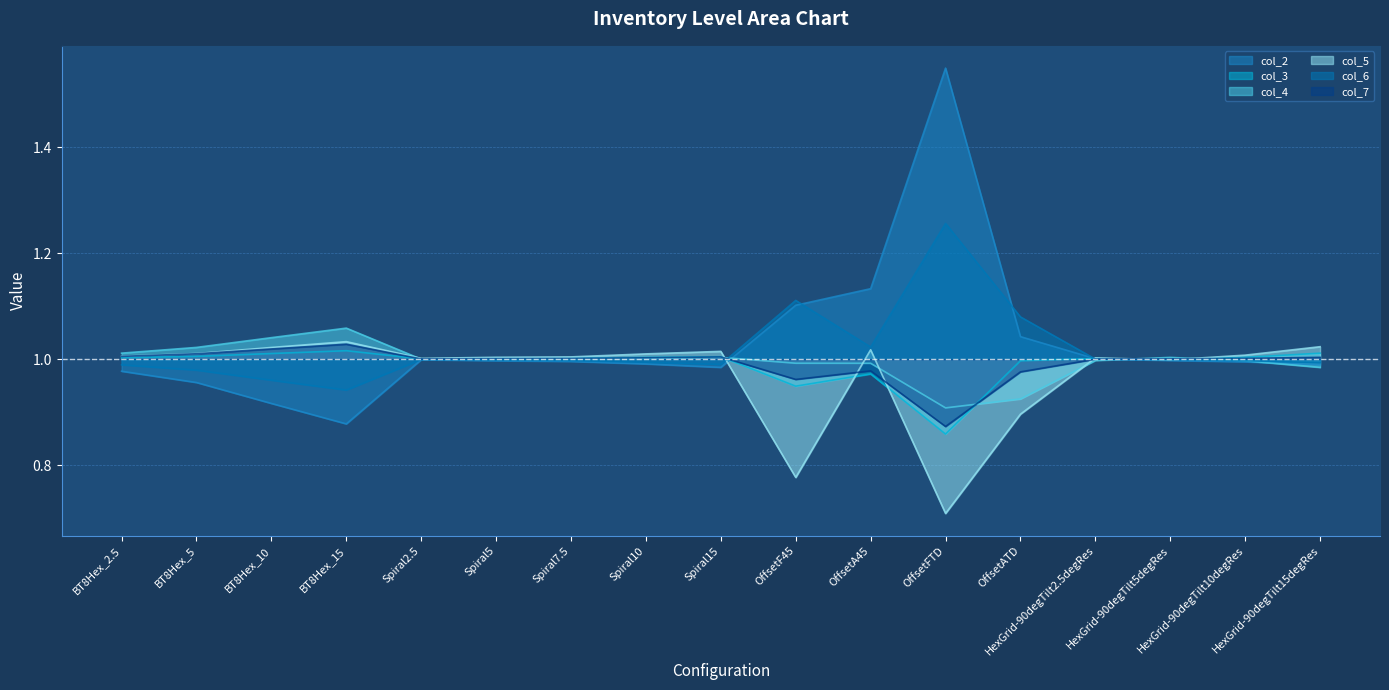

How many lines are shown in the chart?

6